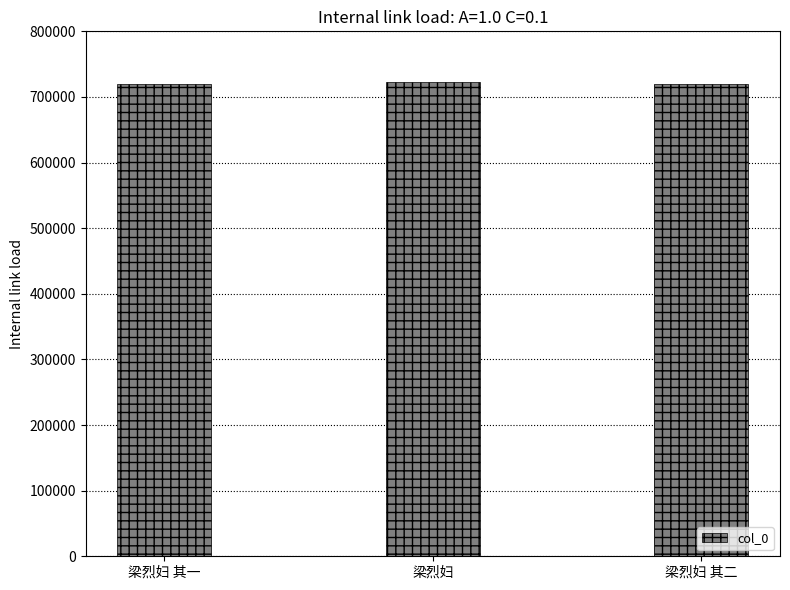

What is the ratio of the value at 梁烈妇 其一 to the value at 梁烈妇?

1.0